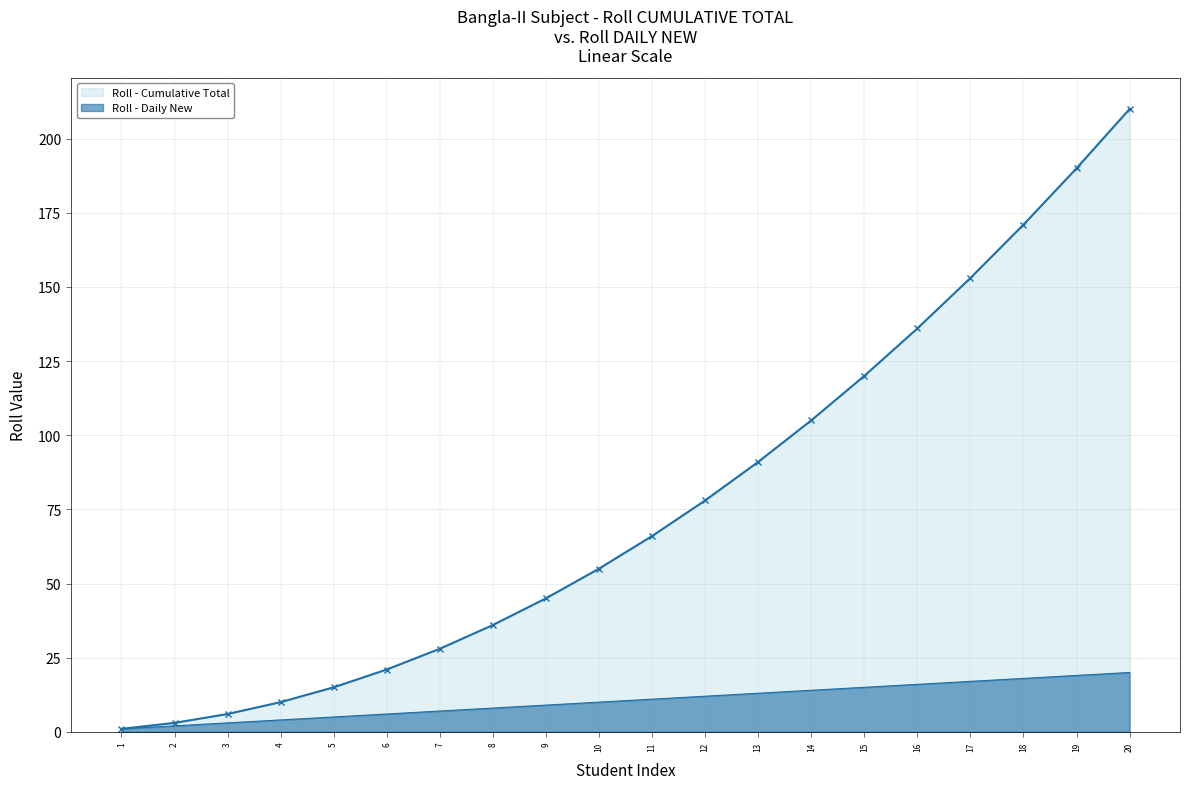

What is the average value of the Roll (Daily) series?

10